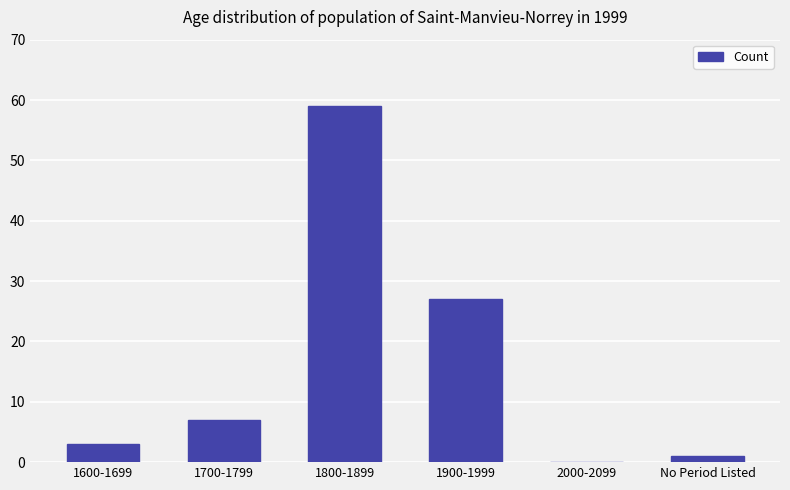

What is the sum of all values?

97